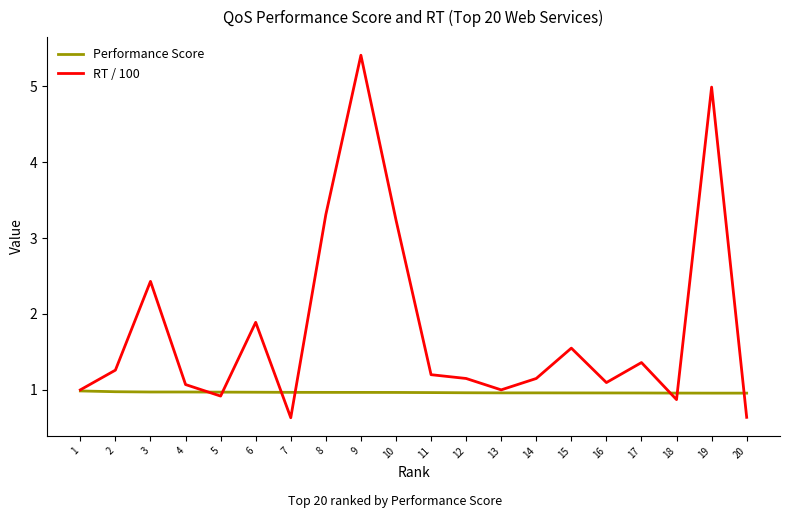

The value of Performance Score at 10 is 1.6. True or false?

False